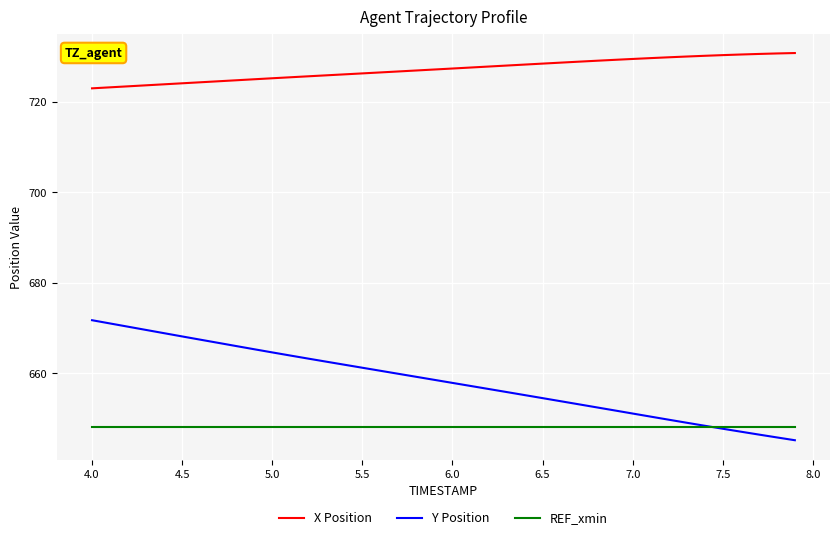

True or false: X Position and REF_xmin cross at least once.

False